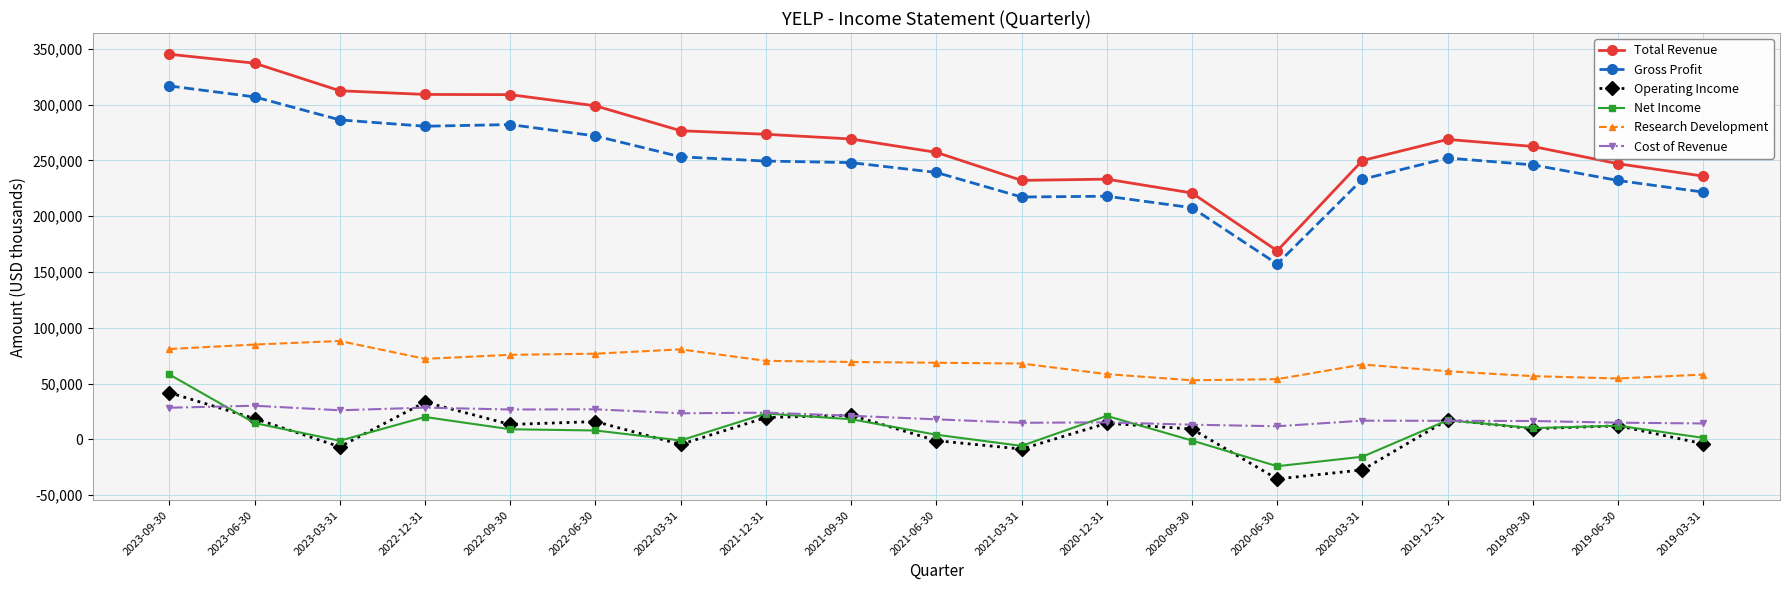

At which category does Operating Income reach its first local valley?

2023-03-31